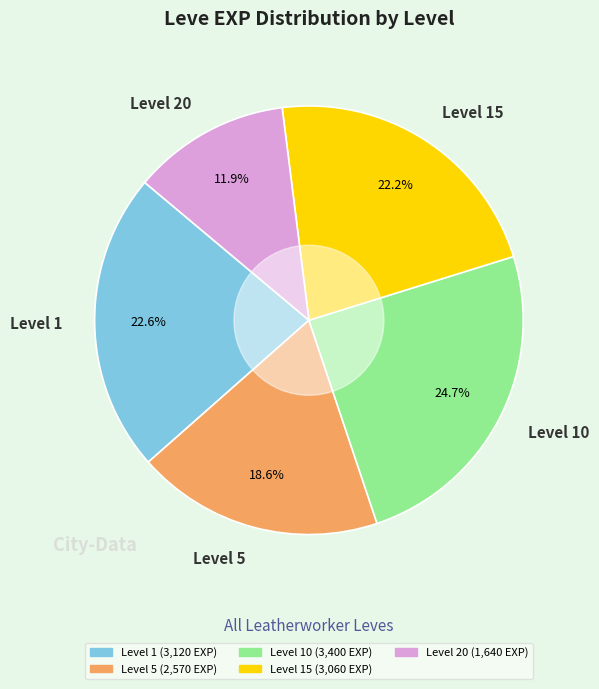

Which category has the smallest portion of the pie?

Level 20